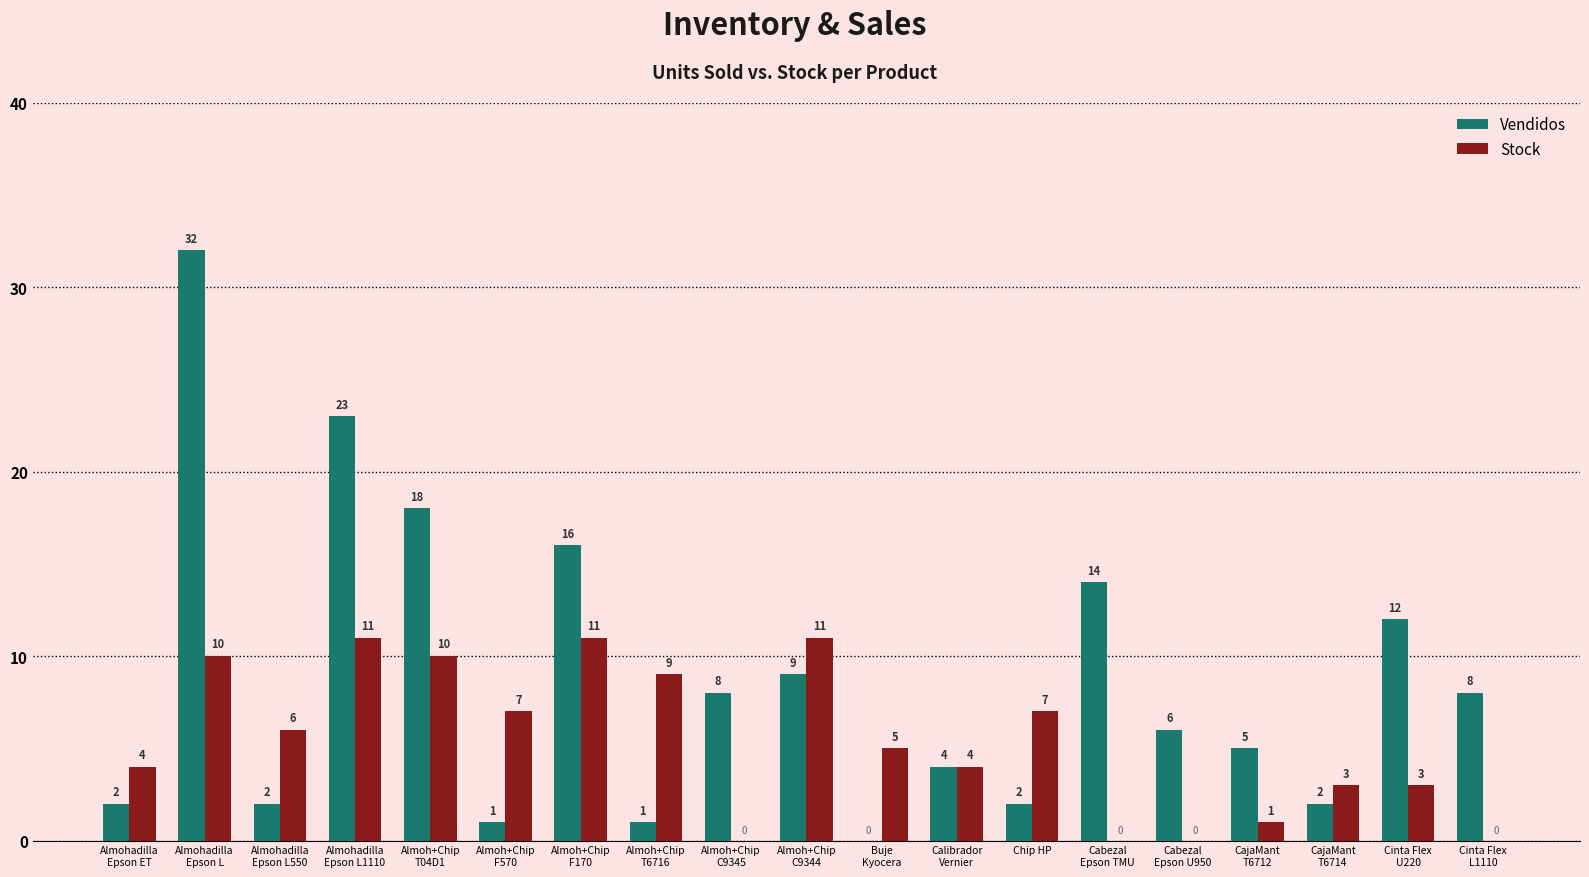

Where is Vendidos nearest to the value 16?

Almoh+Chip
F170